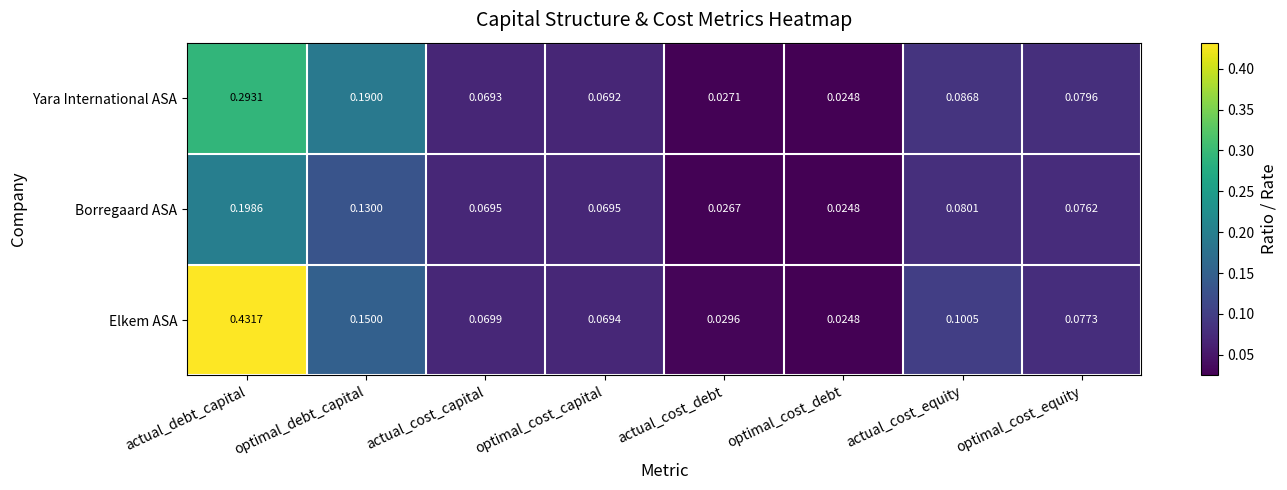

List the series in order of their overall mean, lowest first.

Borregaard ASA, Yara International ASA, Elkem ASA